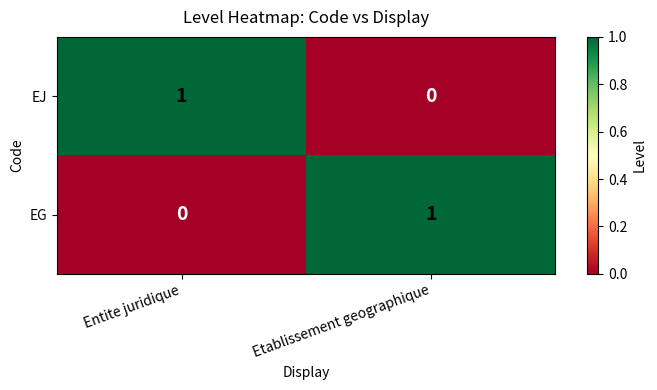

At Etablissement geographique, list the series in order from largest to smallest.

EG, EJ